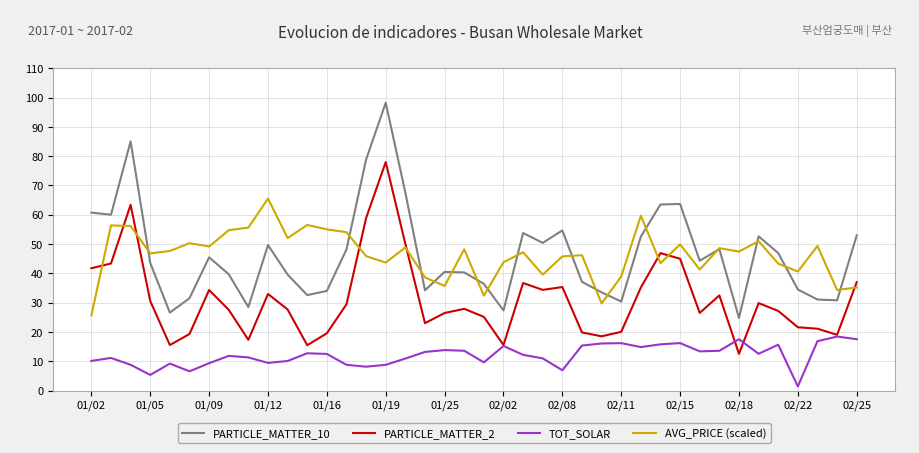

List the series in order of their peak value, lowest first.

TOT_SOLAR, AVG_PRICE (scaled), PARTICLE_MATTER_2, PARTICLE_MATTER_10